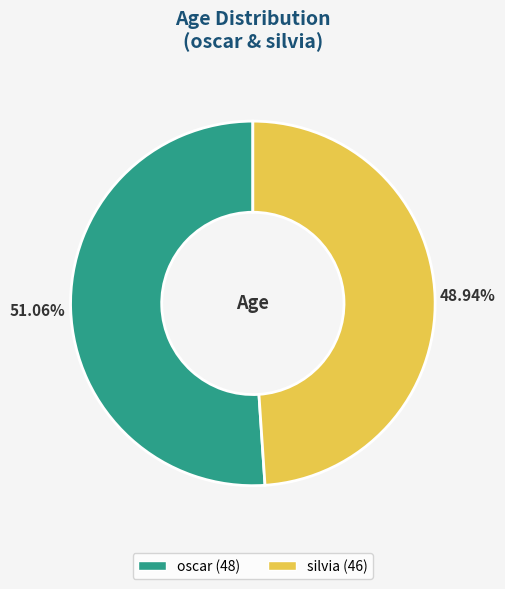

To the nearest percent, what is the average slice percentage?

50%